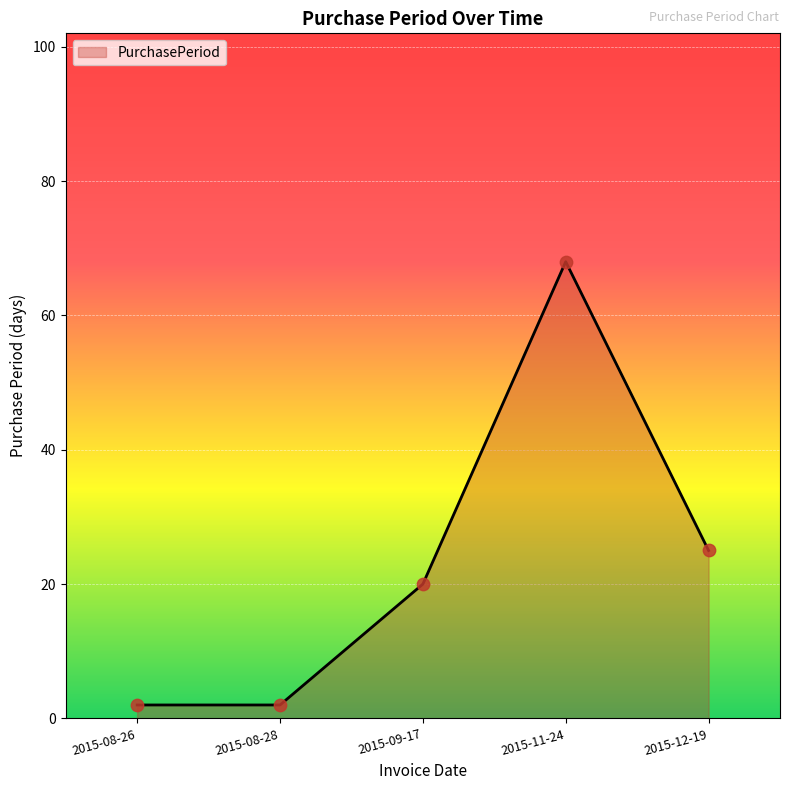

Approximately how many times larger is the value at 2015-08-28 compared to 2015-08-26?

1.0